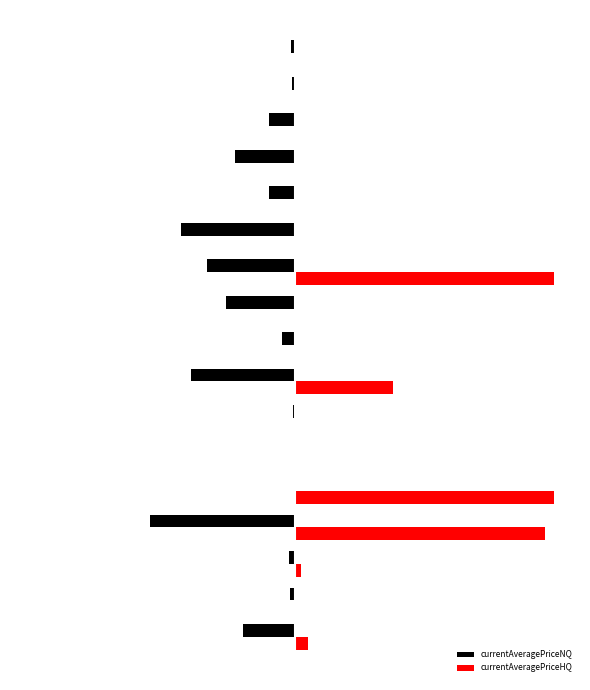

What are all the series names shown in the legend?

currentAveragePriceNQ, currentAveragePriceHQ